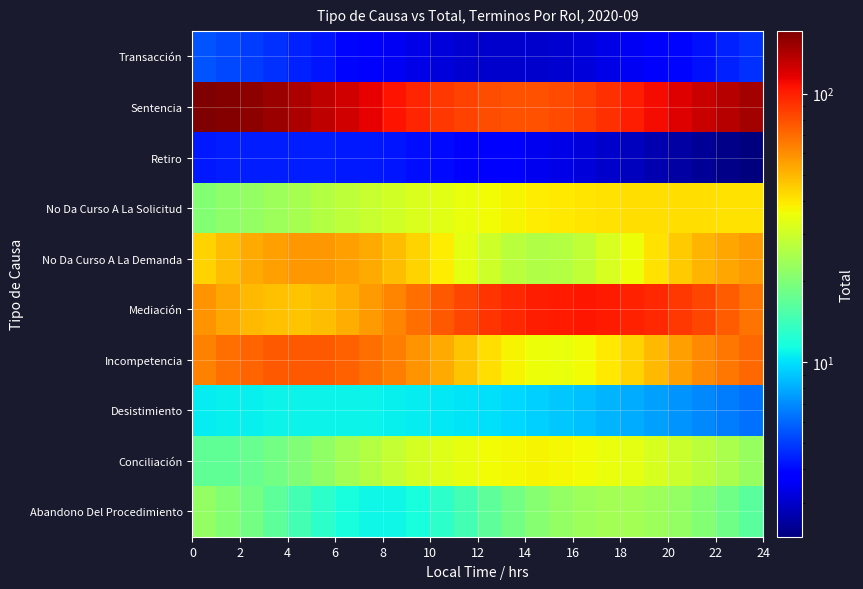

Reading left to right, list all the values displayed in this chart.

Abandono Del Procedimiento: 22.3	20.6	18.6	16.6	14.6	12.9	11.7	11.1	11.1	11.8	13.0	14.7	16.7	18.7	20.7	22.4	23.5	24.1	24.1	23.4	22.1	20.4	18.4	16.4
Conciliación: 17.1	17.1	17.6	18.6	20.1	22.0	24.1	26.4	28.7	31.0	33.0	34.8	36.1	37.0	37.4	37.2	36.5	35.4	33.8	31.8	29.7	27.3	25.0	22.8
Desistimiento: 10.5	10.7	10.8	10.9	11.0	11.0	11.0	10.9	10.8	10.6	10.5	10.2	10.0	9.7	9.4	9.0	8.7	8.3	8.0	7.6	7.3	6.9	6.6	6.3
Incompetencia: 63.5	68.9	73.1	75.9	77.0	76.2	73.8	69.7	64.5	58.6	52.4	46.5	41.5	37.7	35.5	35.1	36.4	39.5	44.0	49.5	55.6	61.7	67.3	72.0
Mediación: 58.5	53.3	49.5	47.4	47.1	48.7	51.9	56.7	62.7	69.5	76.7	83.8	90.3	95.9	100.0	102.6	103.4	102.3	99.5	95.1	89.4	82.7	75.6	68.5
No Da Curso A La Demanda: 43.6	48.4	52.5	55.4	57.0	57.0	55.4	52.5	48.4	43.6	38.6	34.0	30.1	27.3	26.1	26.4	28.2	31.5	35.7	40.6	45.5	50.1	53.8	56.2
No Da Curso A La Solicitud: 20.5	21.3	22.3	23.5	24.8	26.2	27.6	29.1	30.6	32.2	33.6	35.1	36.4	37.7	38.8	39.7	40.5	41.1	41.6	41.8	41.8	41.6	41.2	40.6
Retiro: 4.3	4.3	4.4	4.4	4.4	4.4	4.3	4.3	4.2	4.1	4.0	3.9	3.7	3.6	3.5	3.3	3.2	3.0	2.9	2.7	2.6	2.5	2.3	2.2
Sentencia: 171.1	166.8	160.7	153.0	144.2	134.7	124.7	114.8	105.5	97.0	89.9	84.4	80.7	79.1	79.6	82.1	86.6	92.9	100.7	109.6	119.2	129.2	139.0	148.3
Transacción: 5.5	5.3	5.0	4.7	4.5	4.2	3.9	3.7	3.5	3.3	3.2	3.1	3.0	3.0	3.0	3.1	3.2	3.3	3.5	3.7	3.9	4.2	4.5	4.7